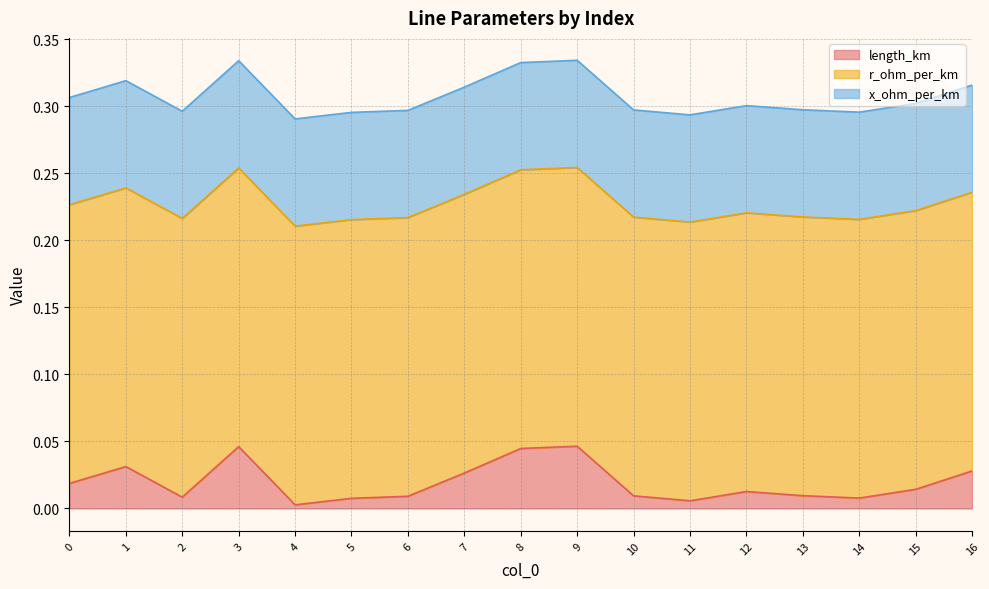

The value of x_ohm_per_km at 8 is 0.1. True or false?

False